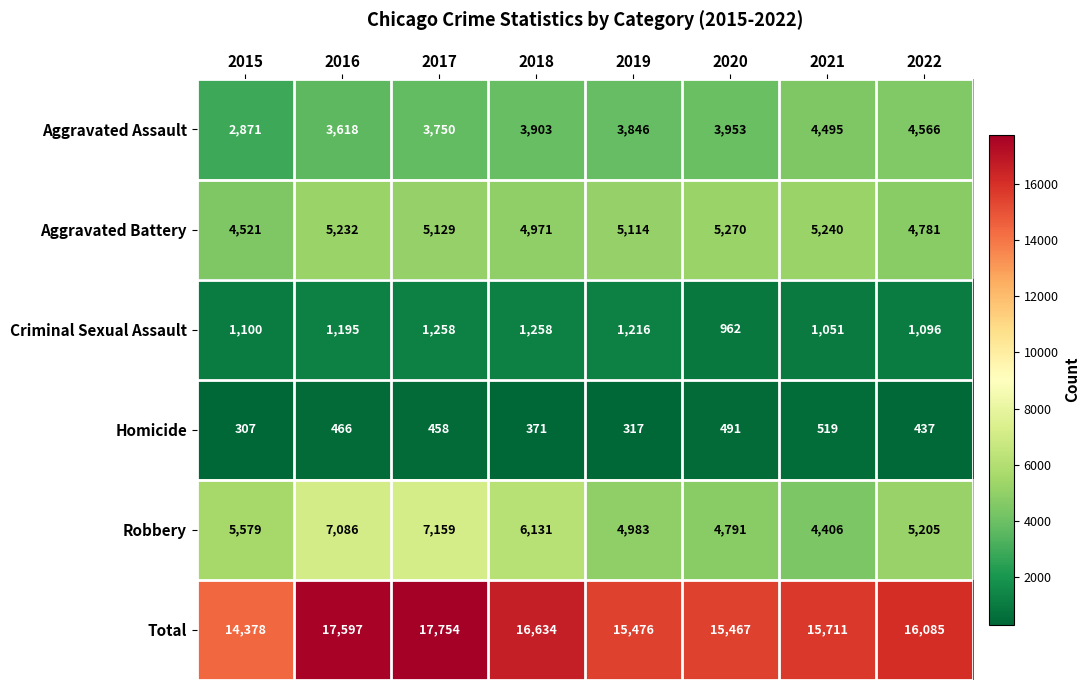

What is the total value across all series at 2022?

32170